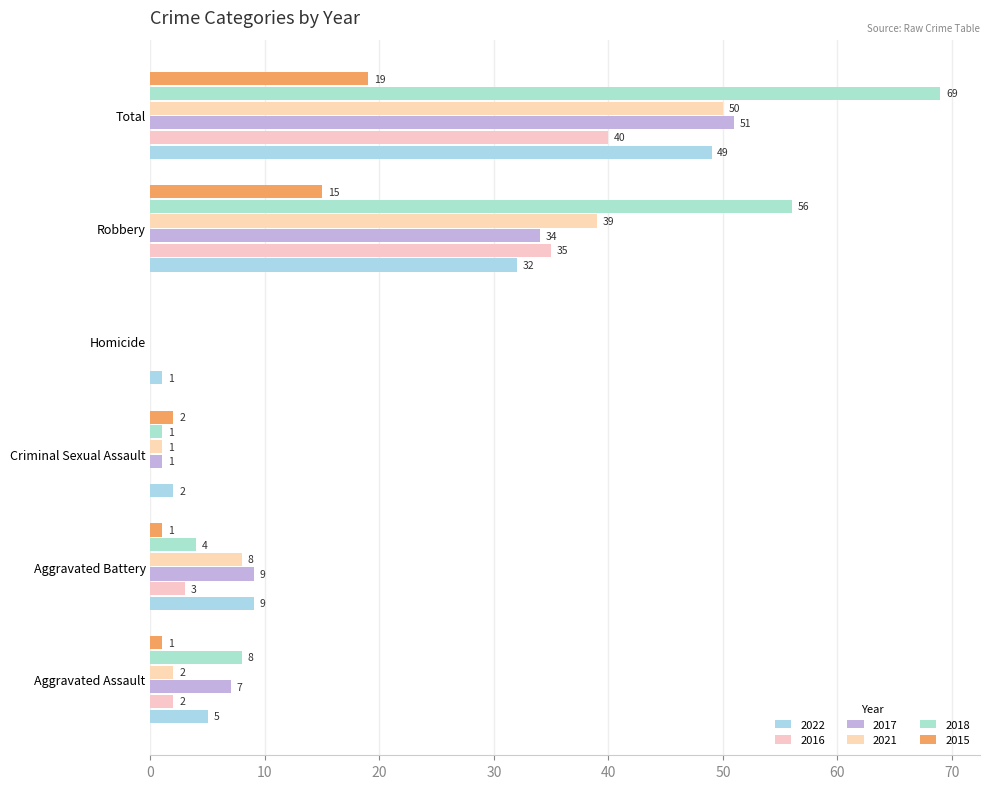

Is it true that 2016 equals 0 at Criminal Sexual Assault?

True